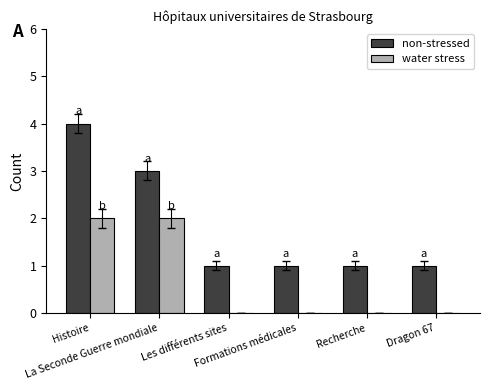

What is the sum of all water stress values?

4